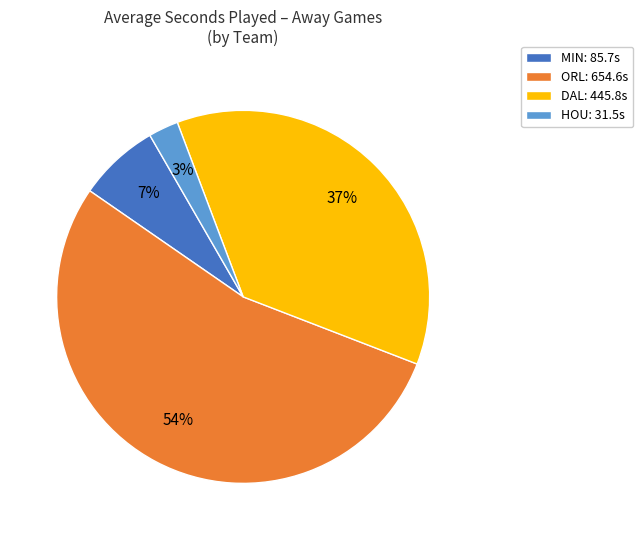

To the nearest percent, what is the difference between the MIN: 85.7s and ORL: 654.6s slice percentages?

47%